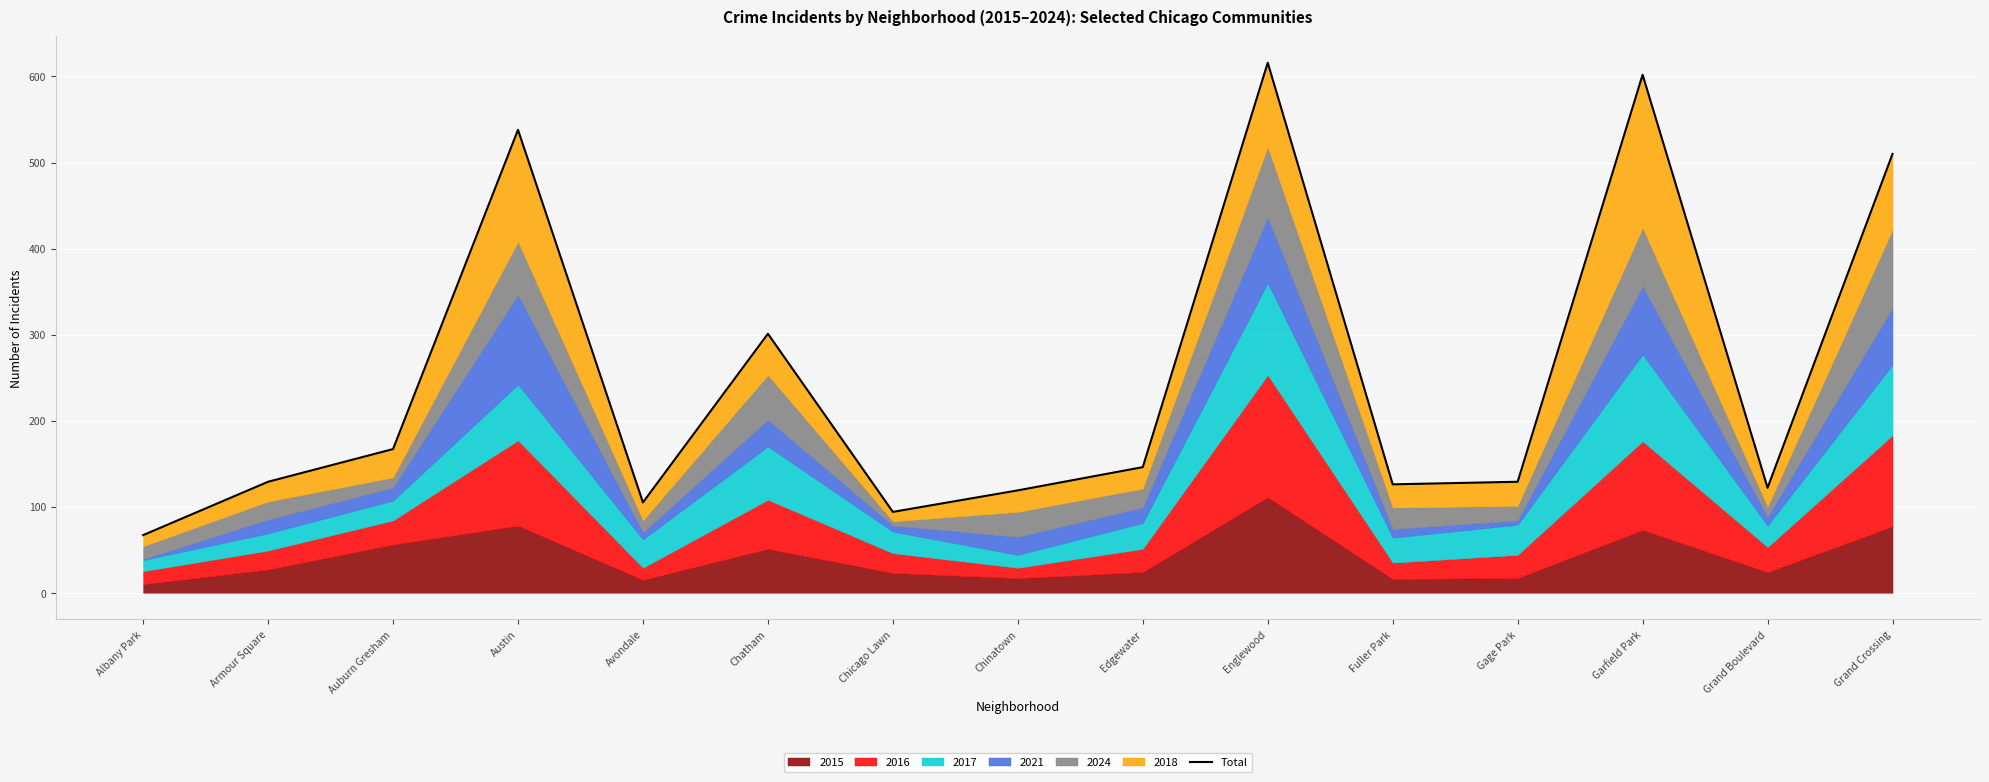

What is the change in value from Auburn Gresham to Gage Park?

-38